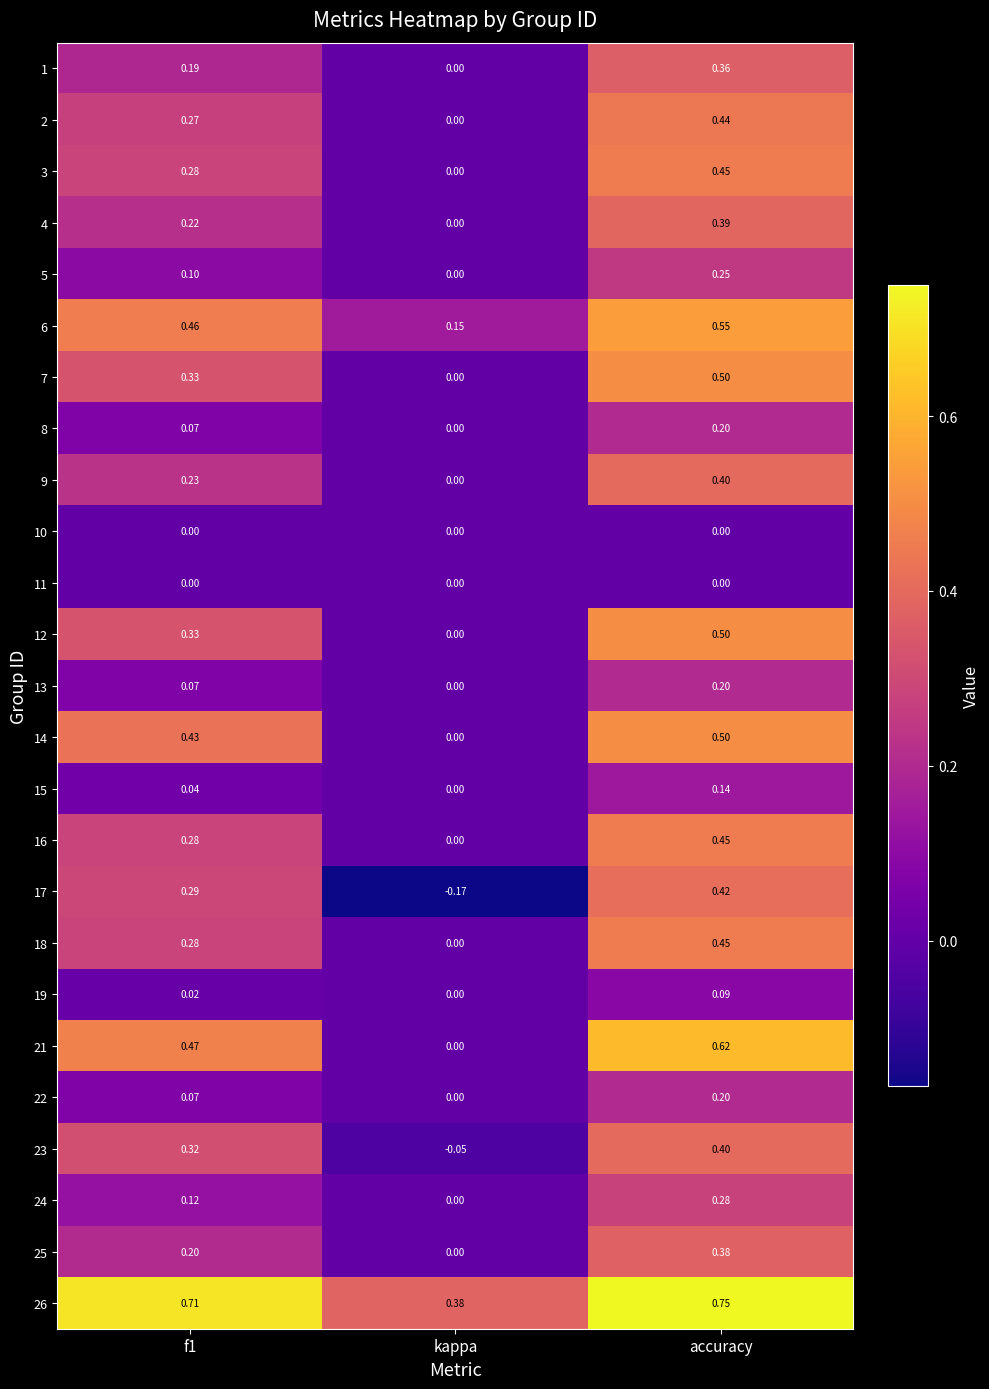

Which series changed the most between f1 and accuracy?

25